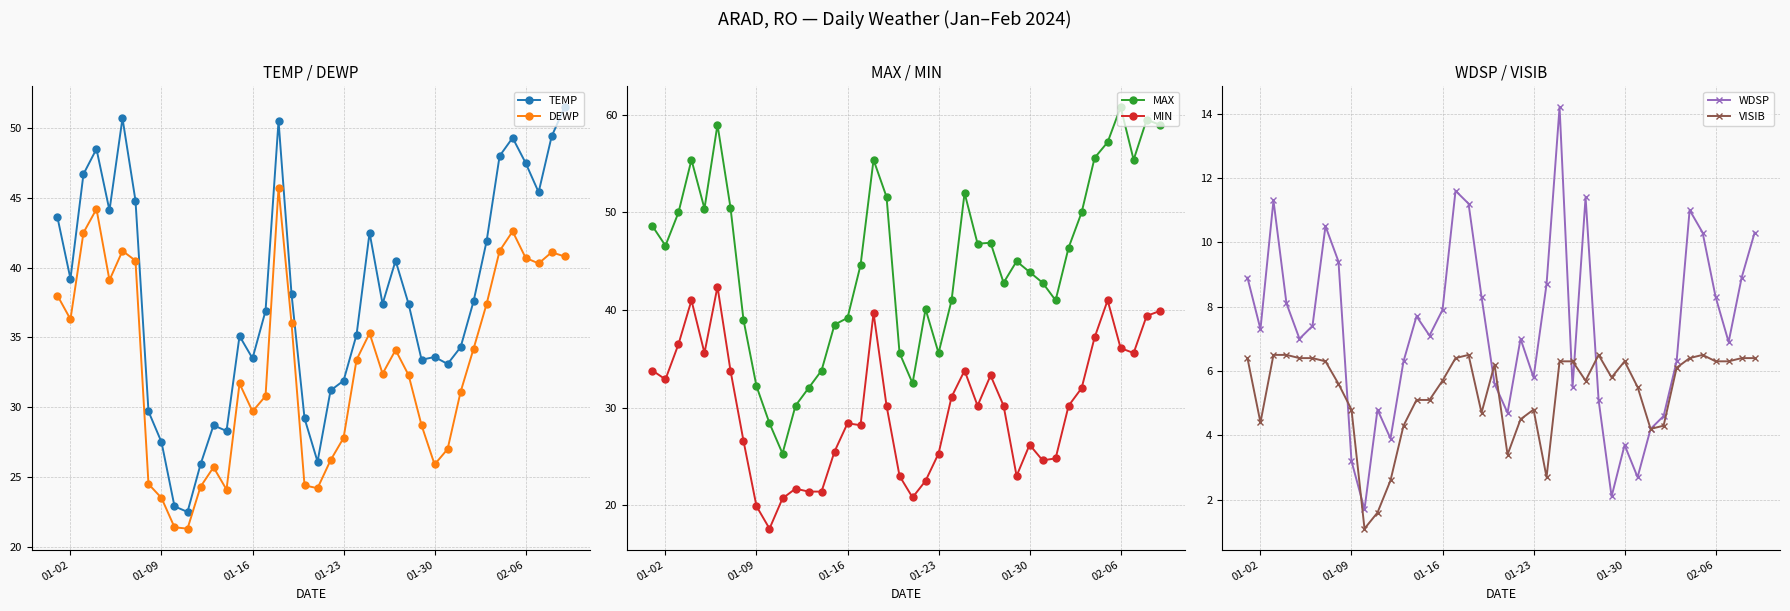

Is this an area chart (filled region under the line)?

No